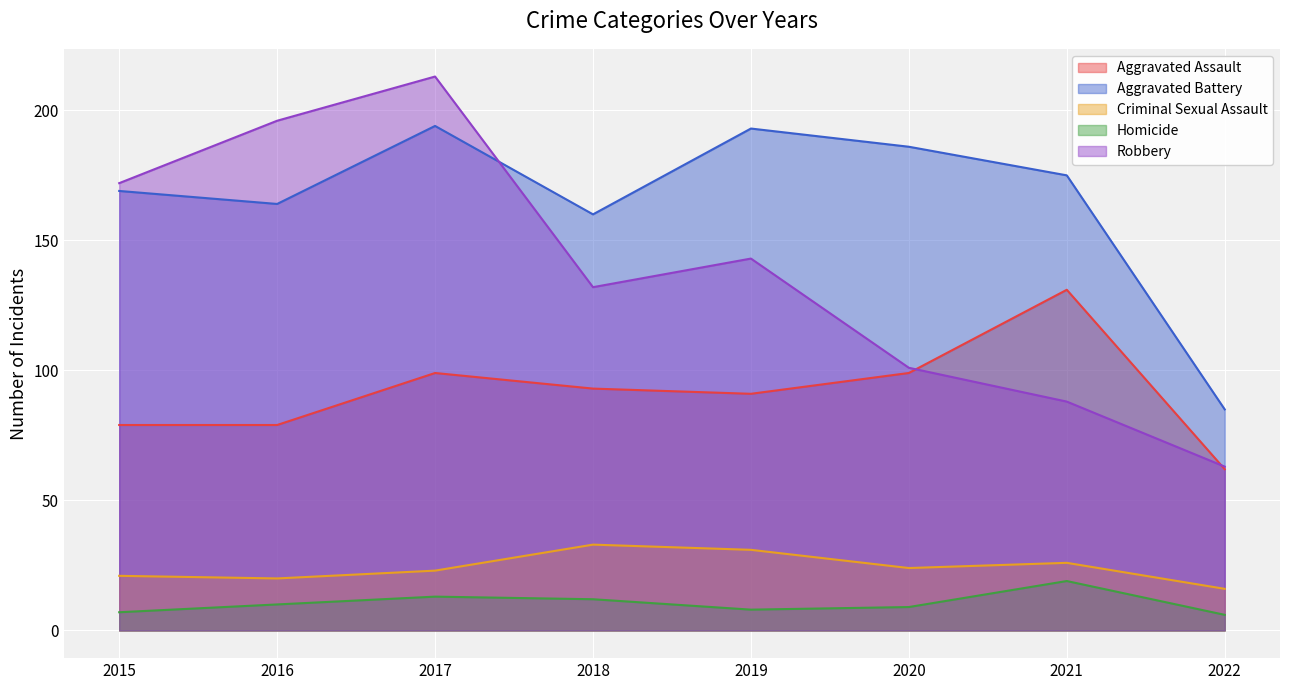

Which category has the lowest value across all series?

2022